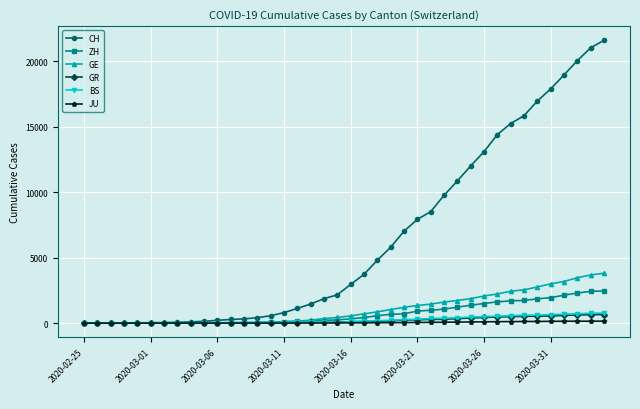

Which series has the largest range (max minus min)?

CH